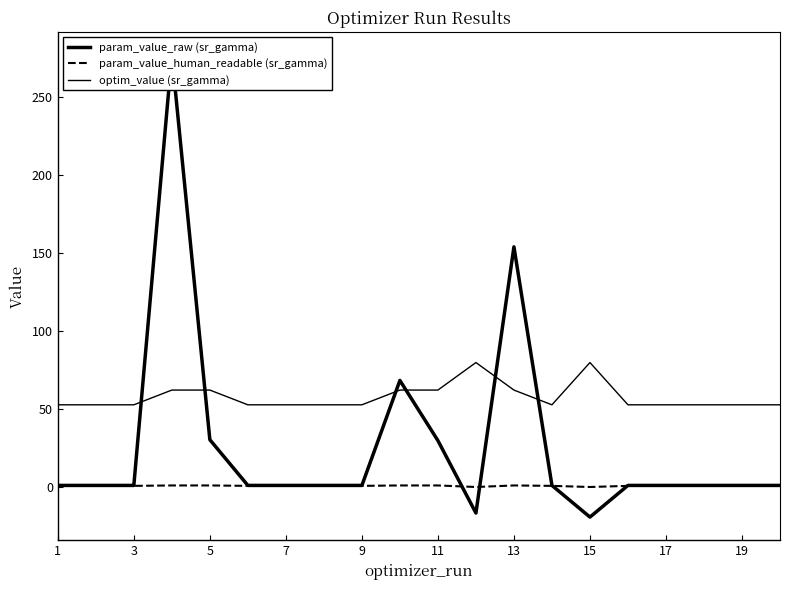

At how many categories does at least one series exceed 112?

2